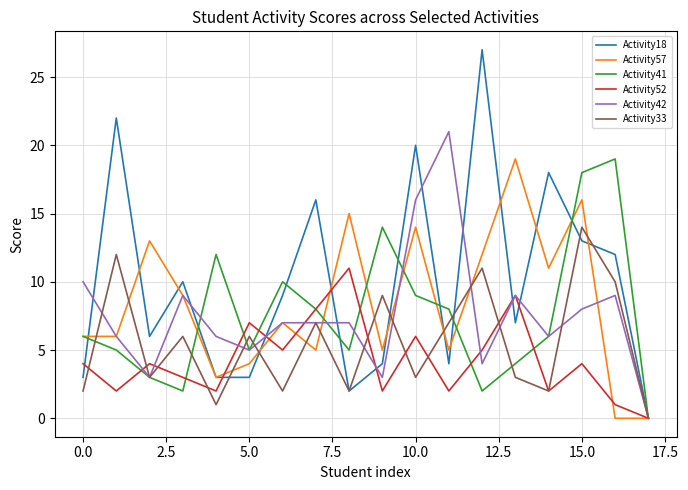

Which series has the largest total across all categories?

Activity18